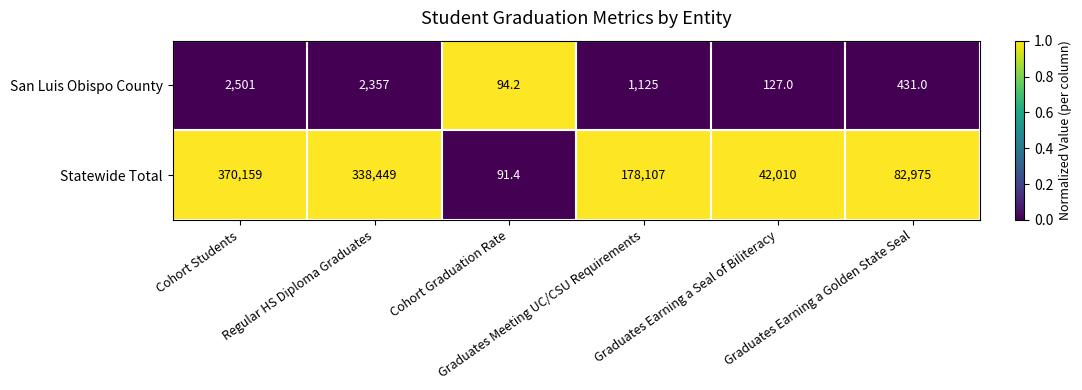

Which series has the widest spread of values?

Statewide Total